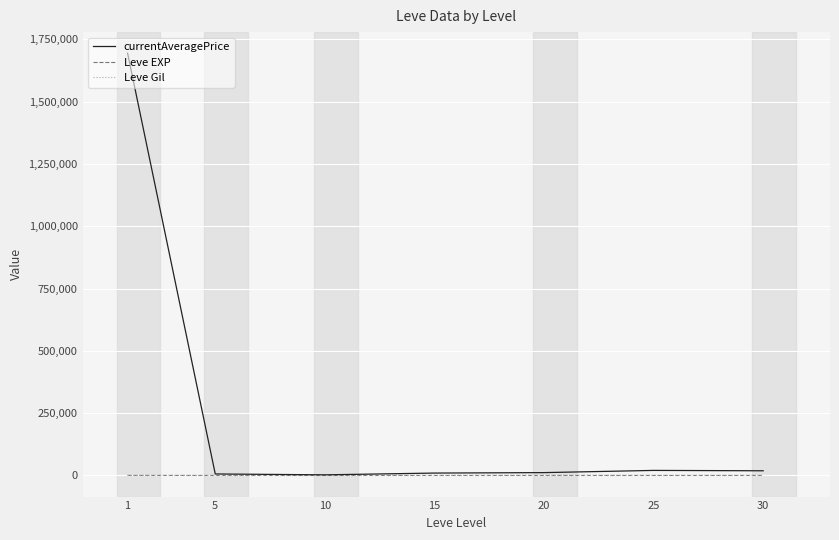

What is the average value of the Leve Gil series?

484.1